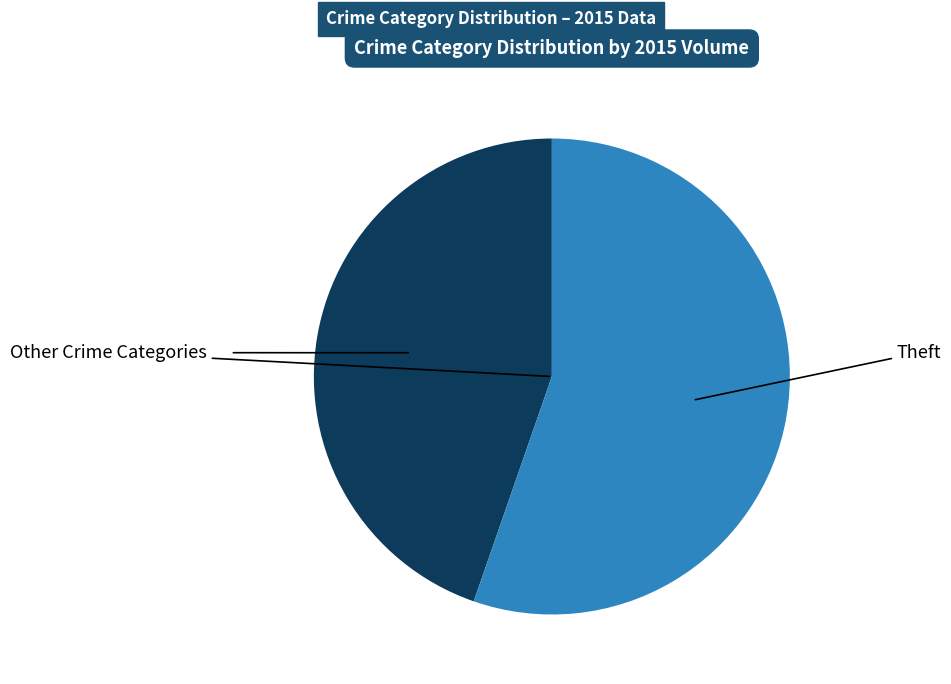

Is there a majority slice in this chart?

Yes